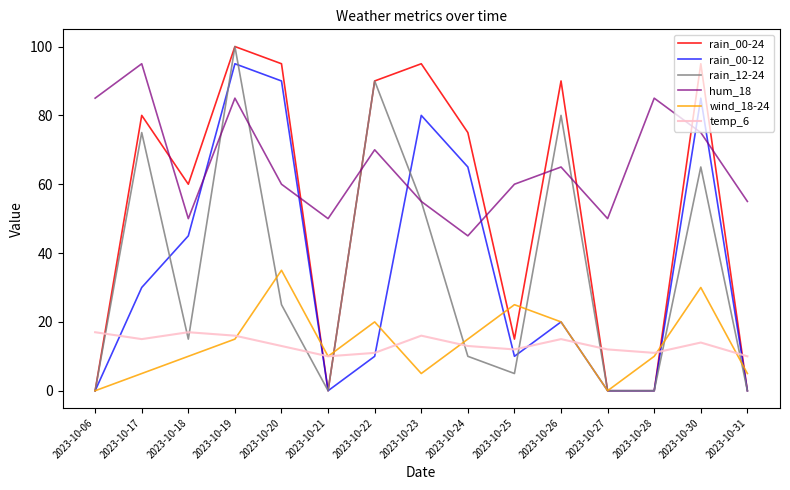

Which series has the largest total across all categories?

hum_18